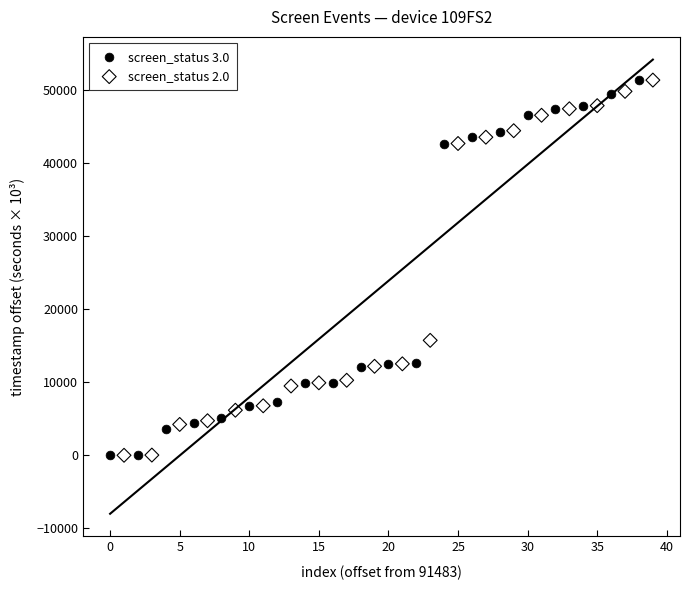

Which series has the widest spread of Y values?

screen_status 2.0